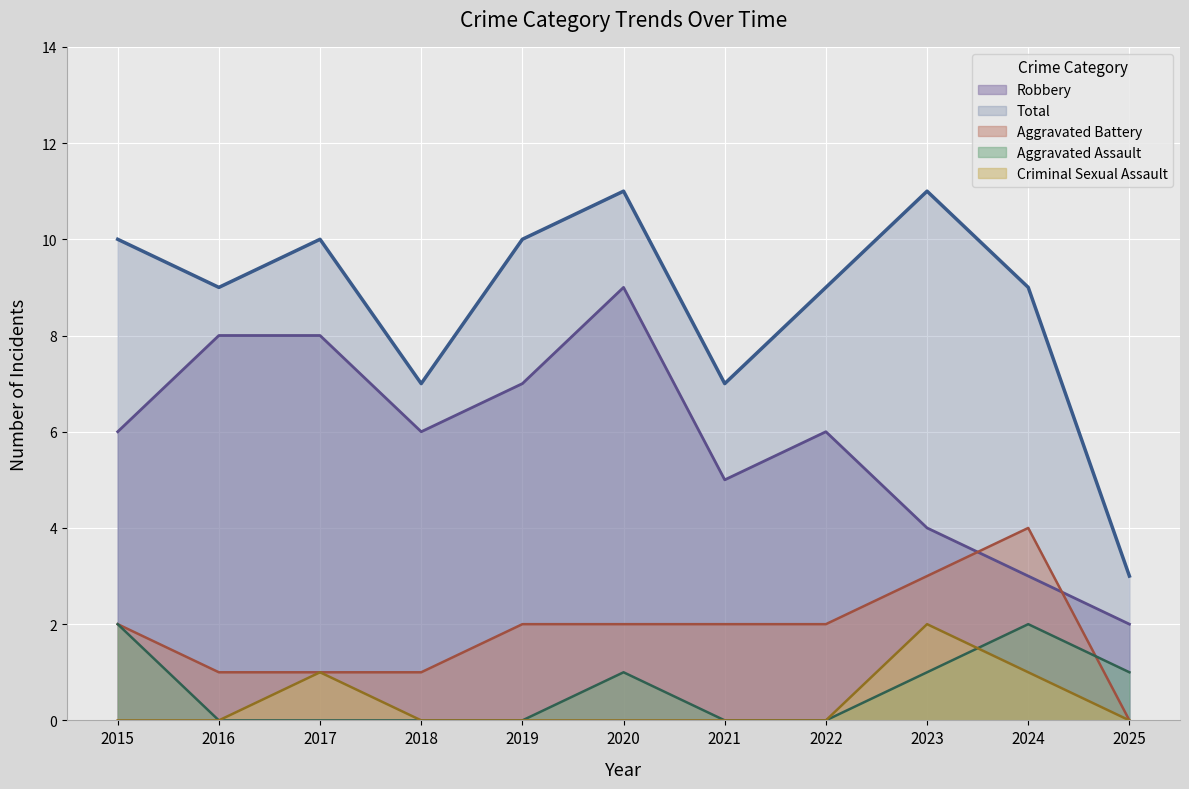

At which category does Robbery reach its first local valley?

2018